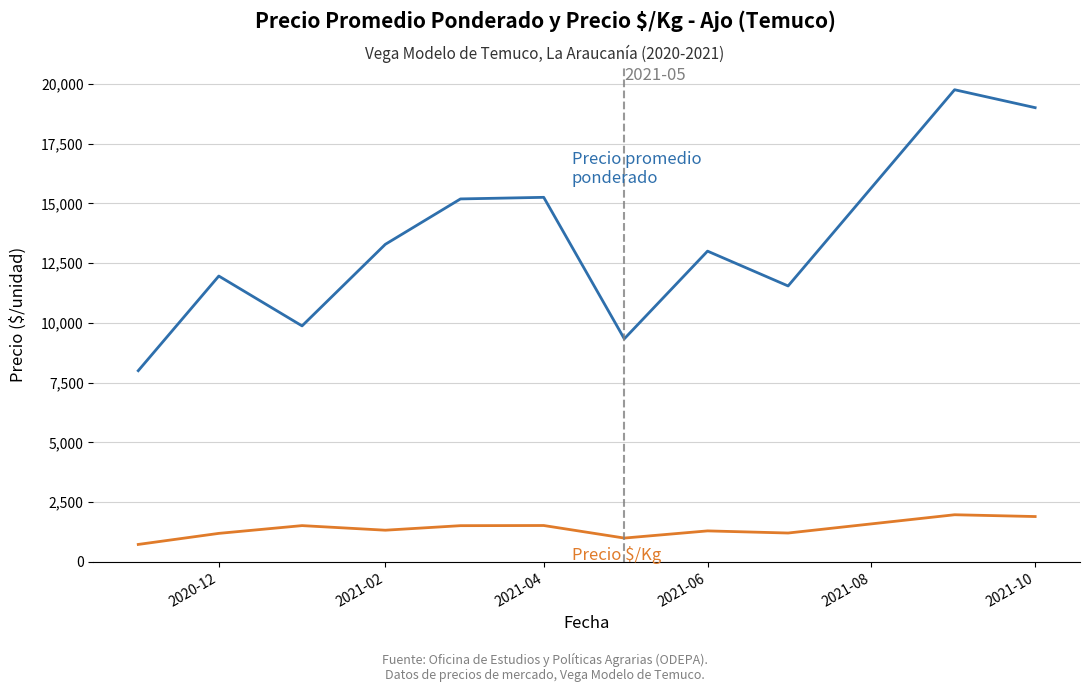

What is the smallest value displayed?

733.3